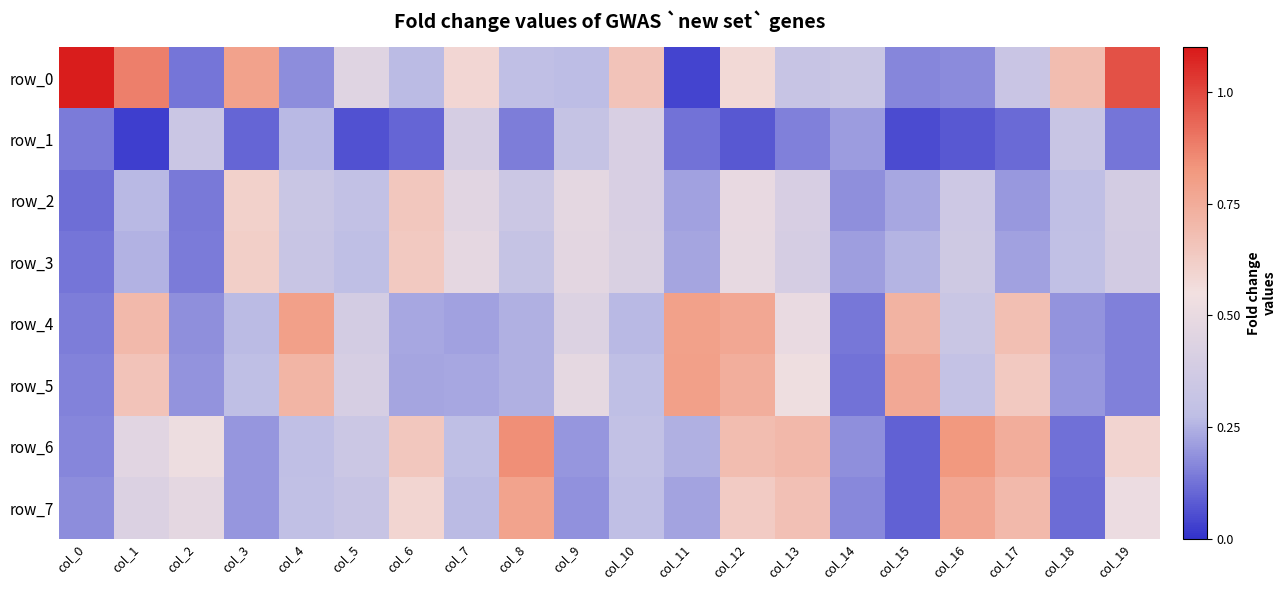

At which category is the sum across all series the highest?

col_12